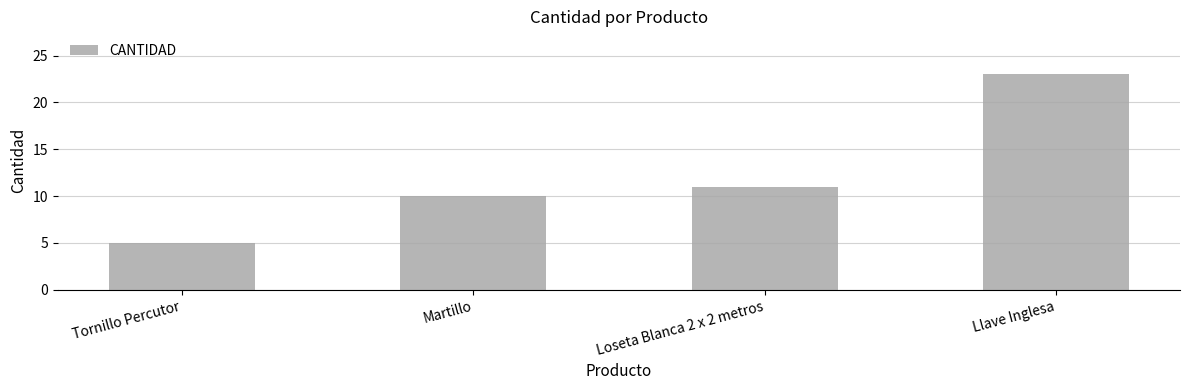

The value at Martillo is 17. True or false?

False